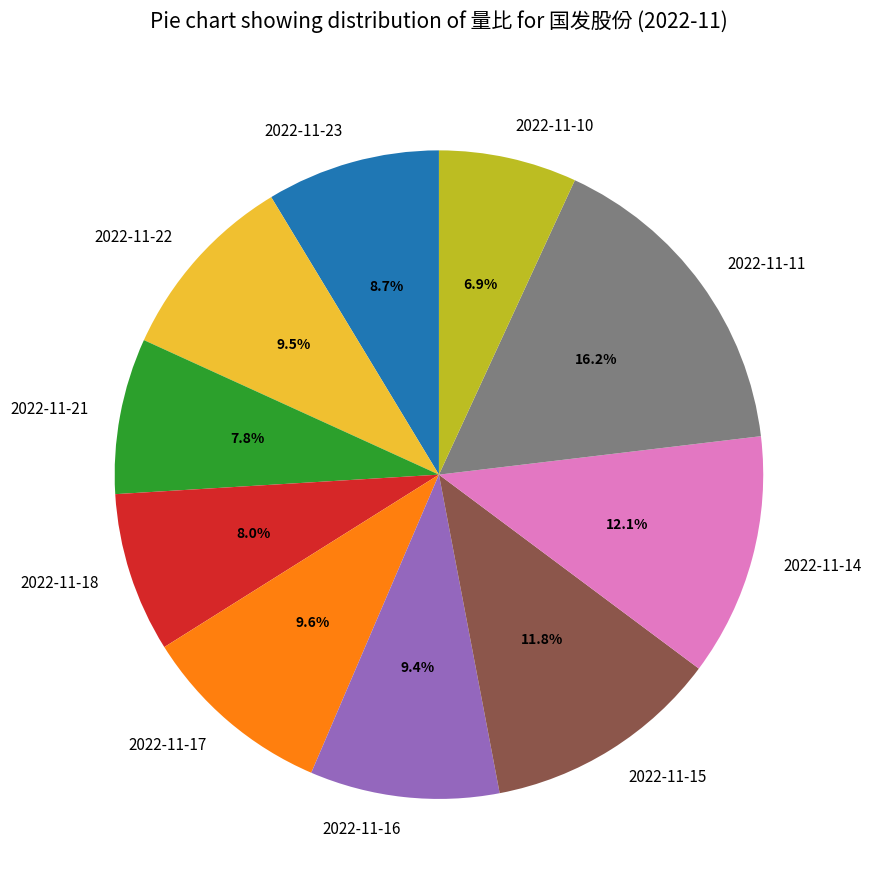

To the nearest percent, what is the difference between the 2022-11-21 and 2022-11-22 slice percentages?

2%